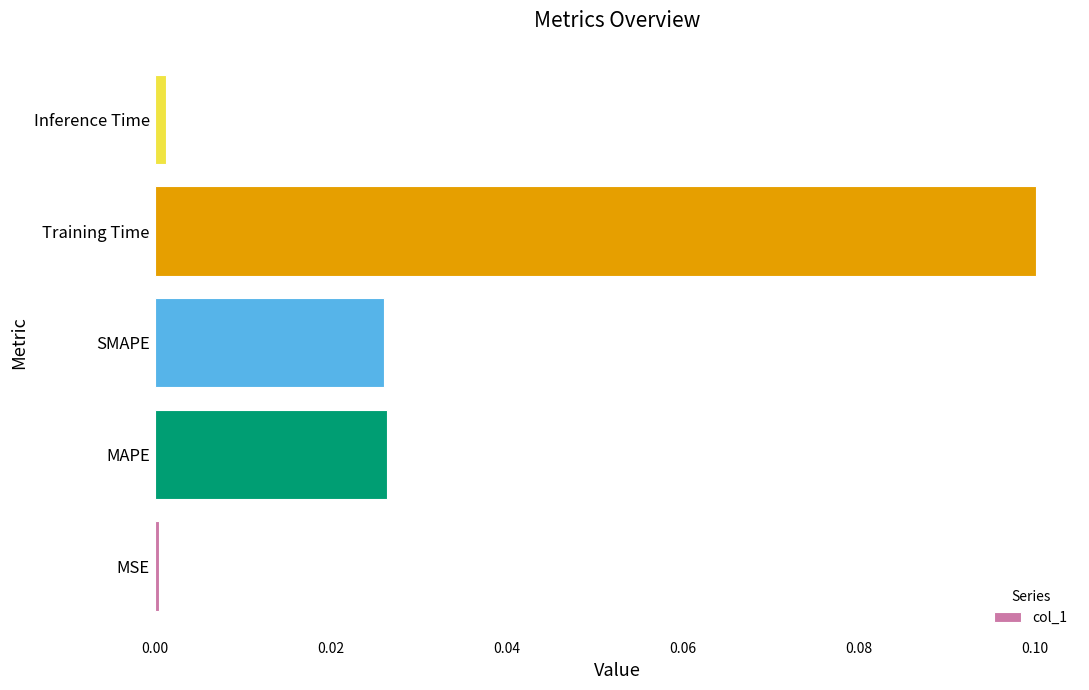

How many series are shown in this chart?

1